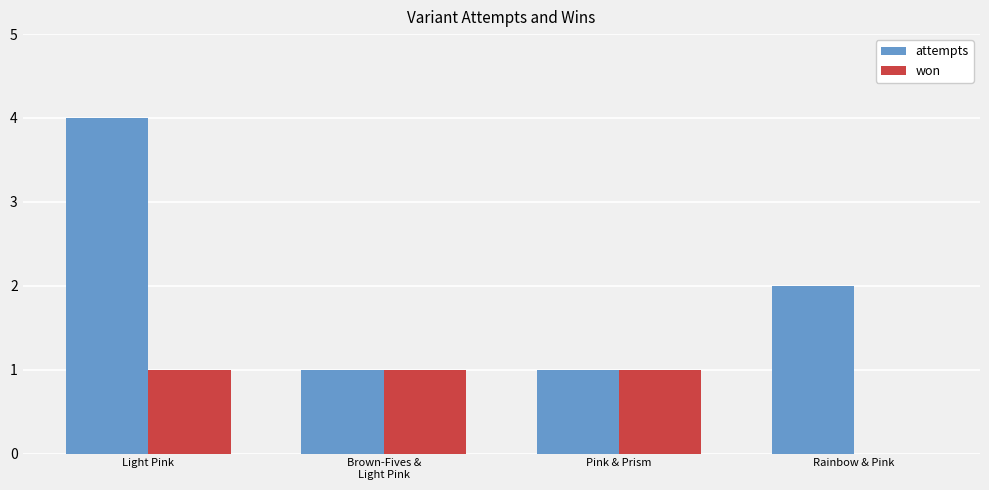

What is the highest value of the won series?

1